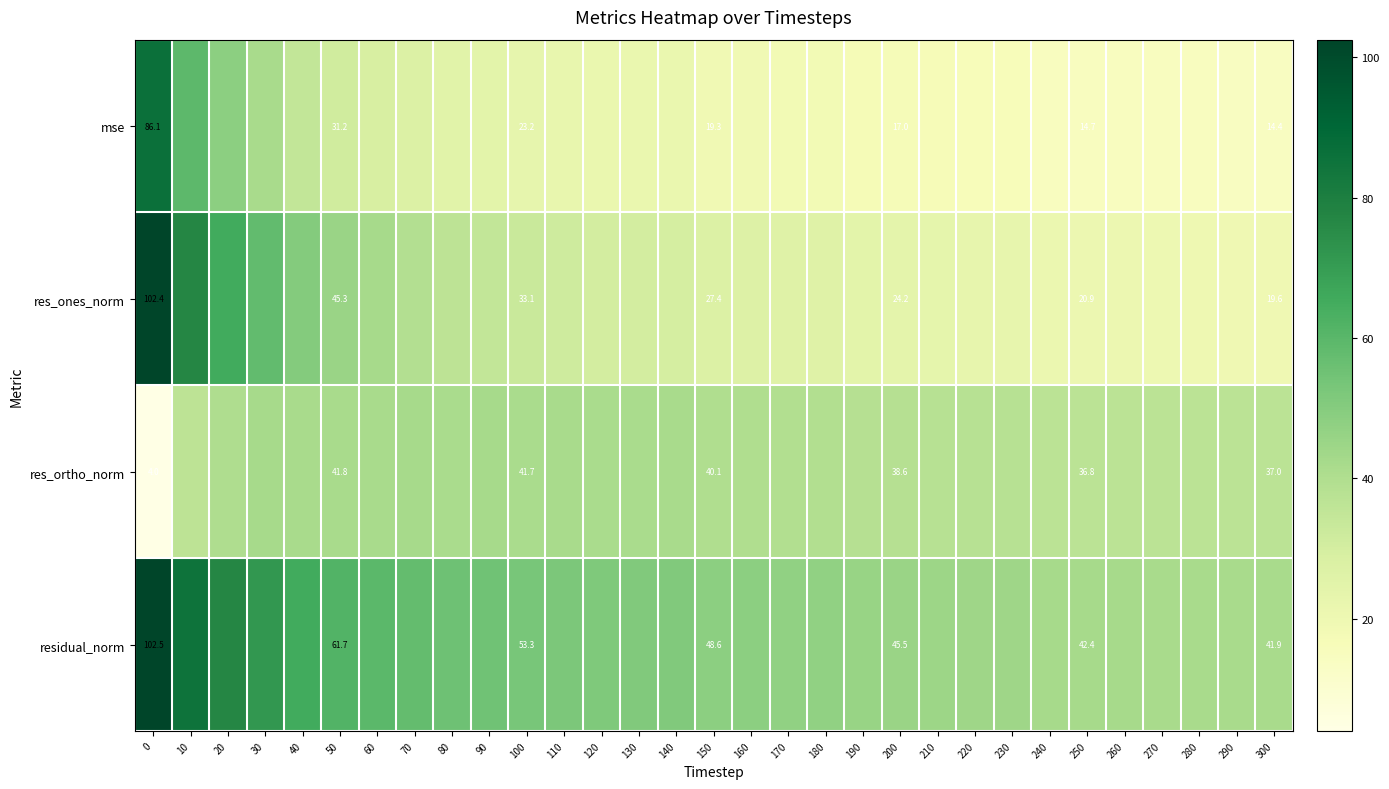

What is the difference between the highest and lowest values at 210?

28.3